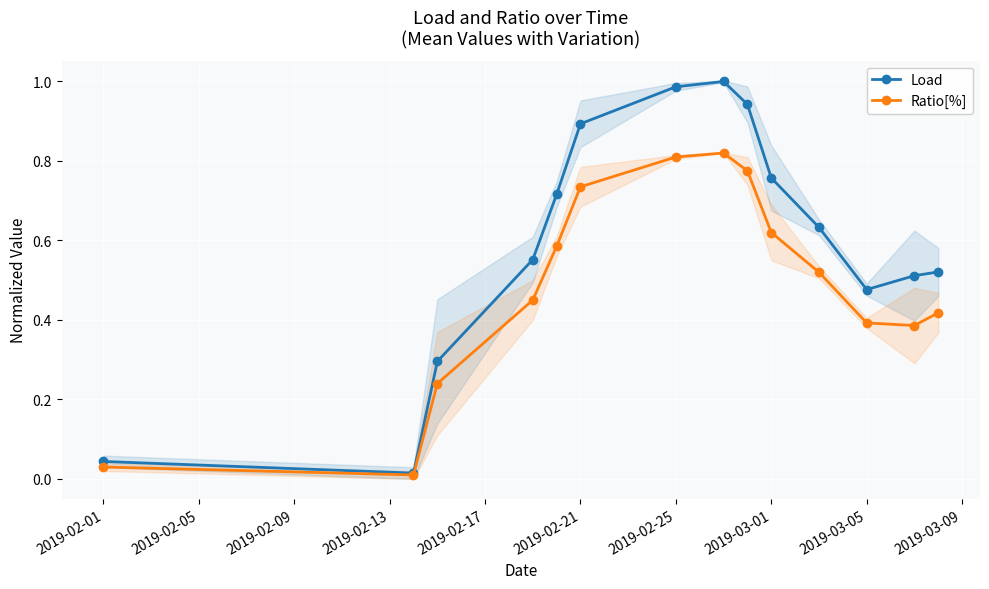

Reading right to left, extract all data points from this chart.

Load: 0.5	0.5	0.5	0.6	0.8	0.9	1.0	1.0	0.9	0.7	0.6	0.3	0.0	0.0
Ratio[%]: 0.4	0.4	0.4	0.5	0.6	0.8	0.8	0.8	0.7	0.6	0.5	0.2	0.0	0.0